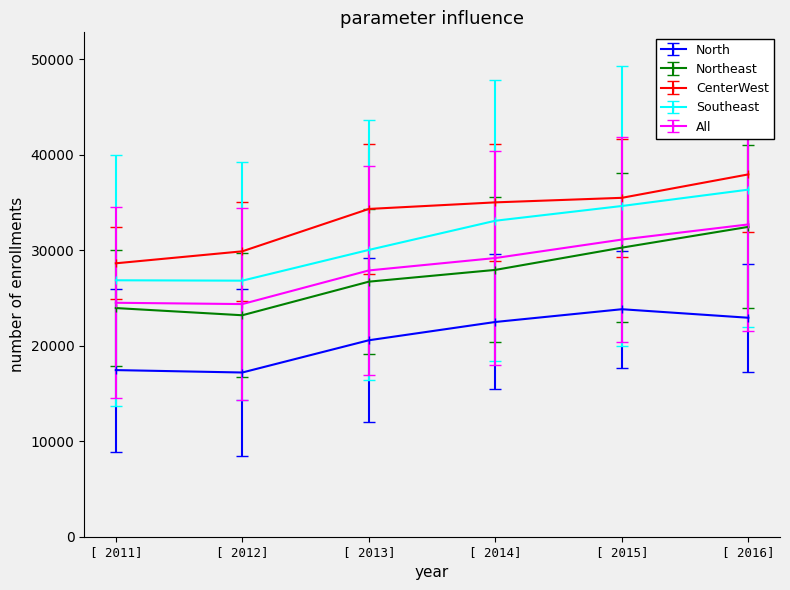

How many lines are shown in the chart?

5